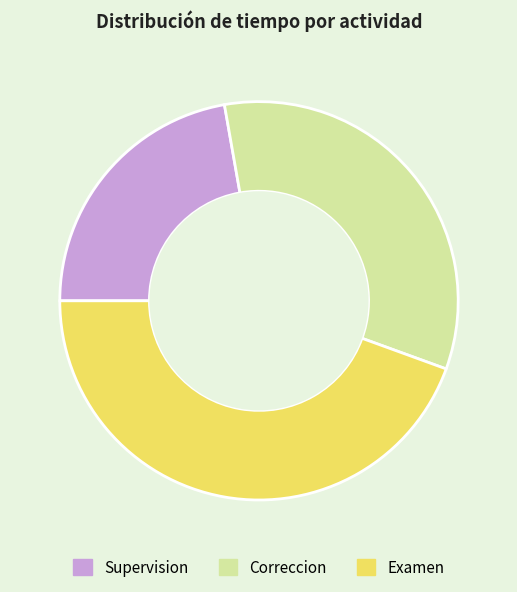

Does Correccion account for over 50% of the chart?

No